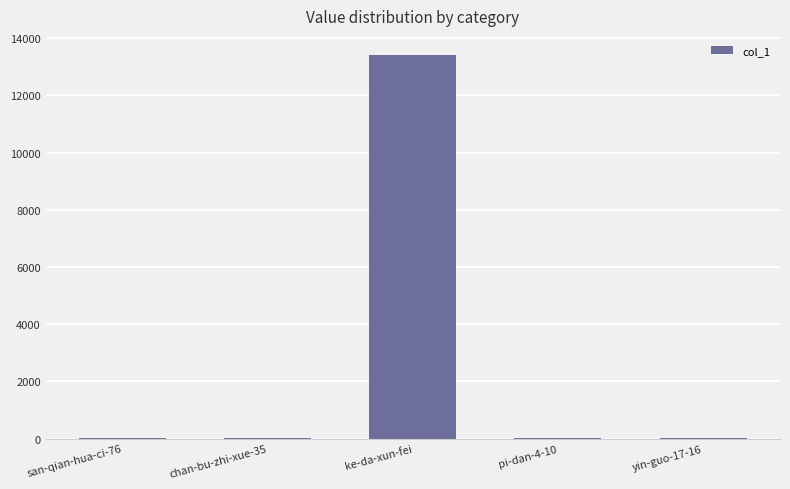

What is the change in value from chan-bu-zhi-xue-35 to yin-guo-17-16?

+7